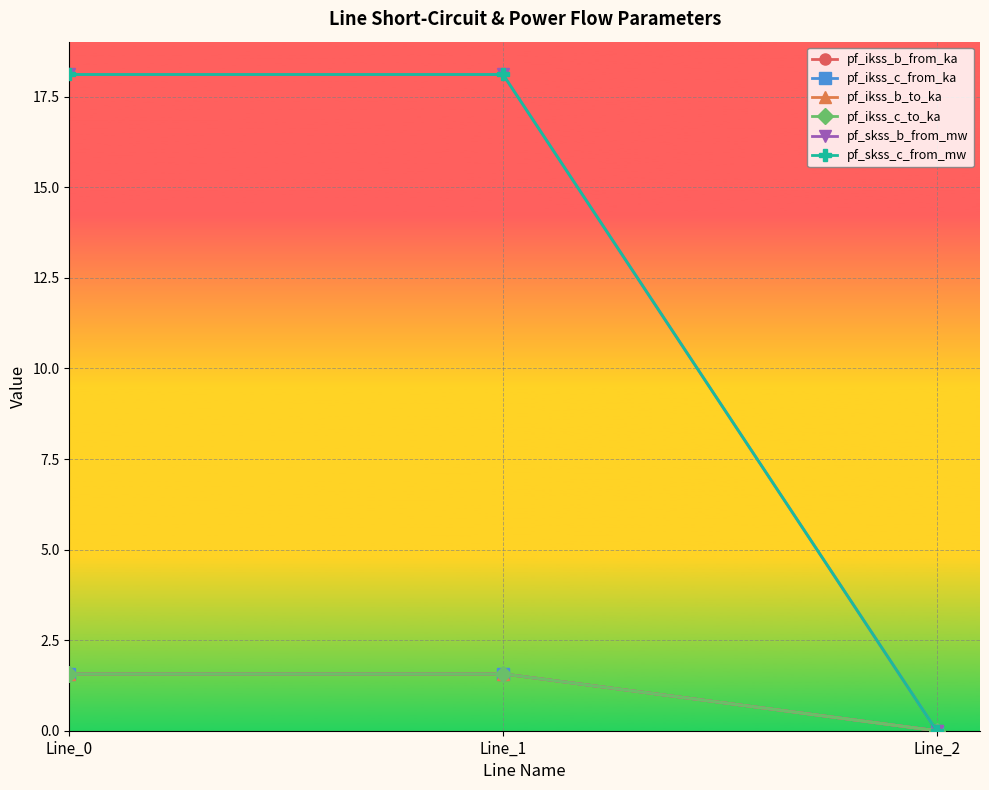

Which has a higher value, Line_2 or Line_0?

Line_0